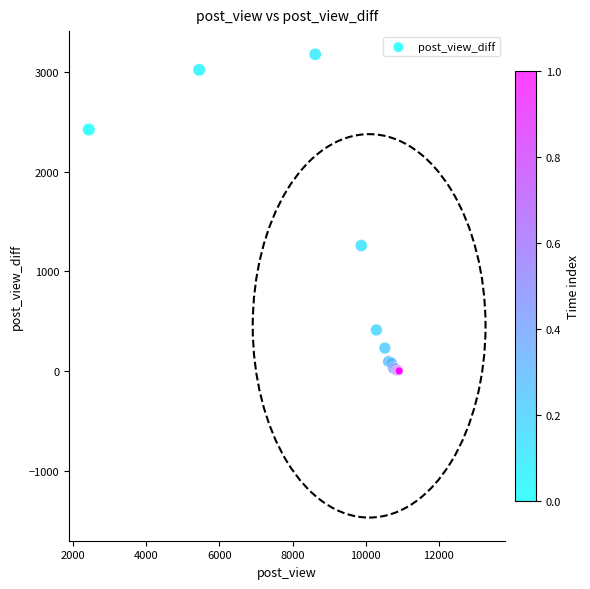

What Y value in the scatter plot is closest to 1589?

1260